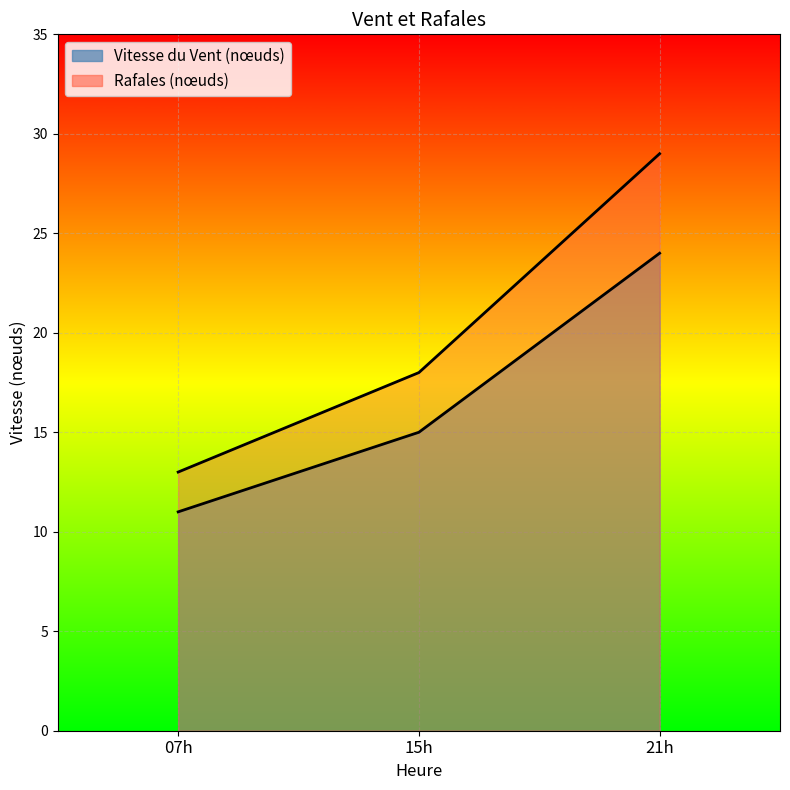

What is the difference between the maximum and second lowest values in the Vitesse du Vent (nœuds) series?

9